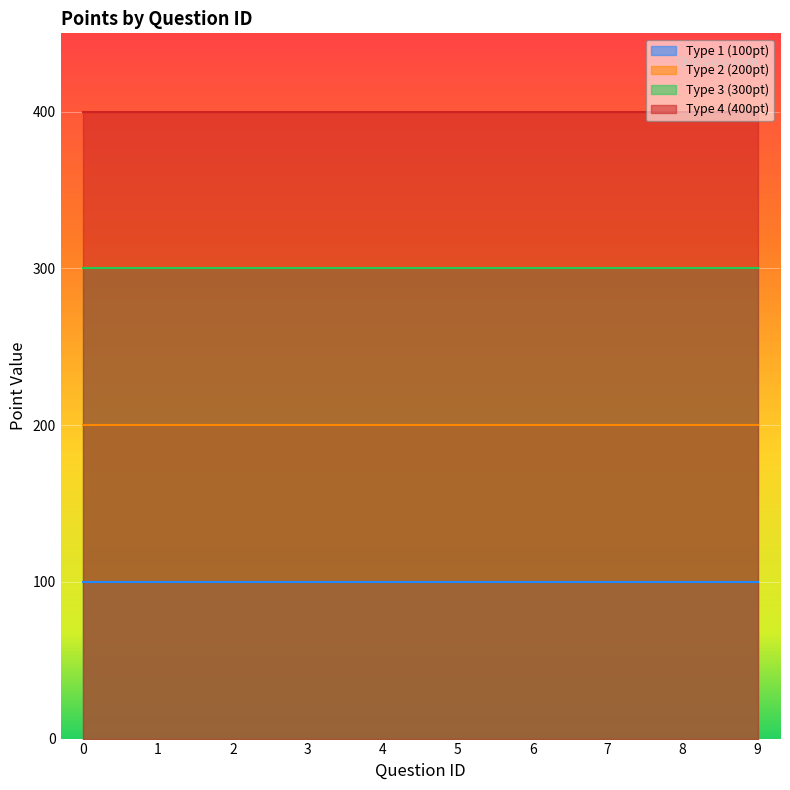

Is the value of Type 2 (200pt) at 1 greater than the value of Type 3 (300pt) at 7?

No